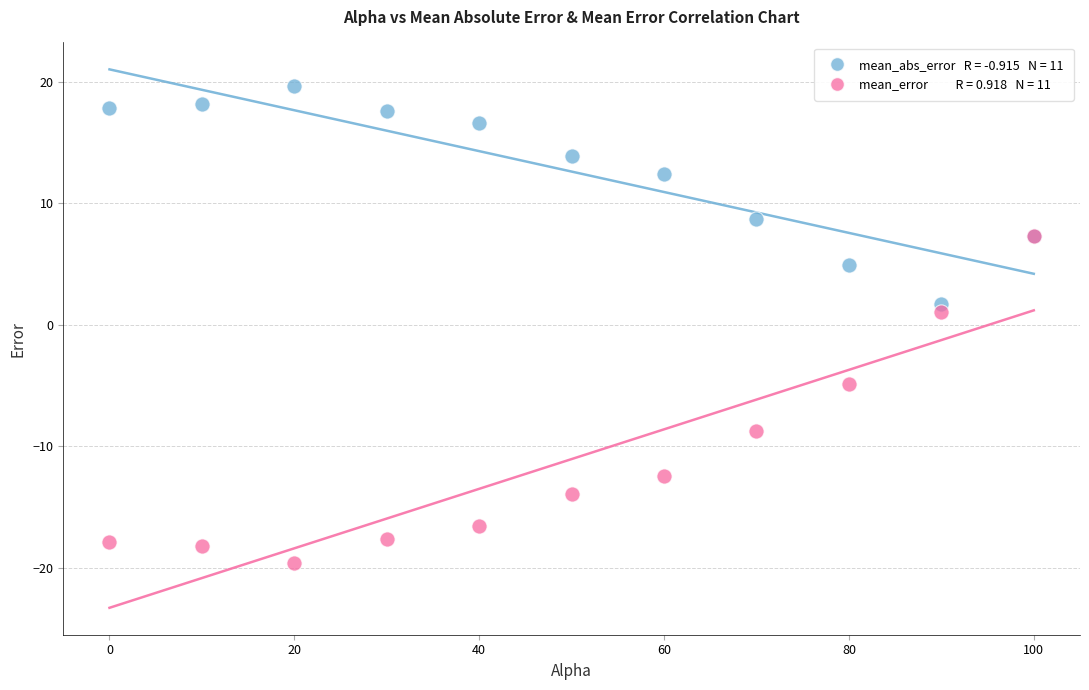

Across all series, what Y value is closest to 0?

1.1